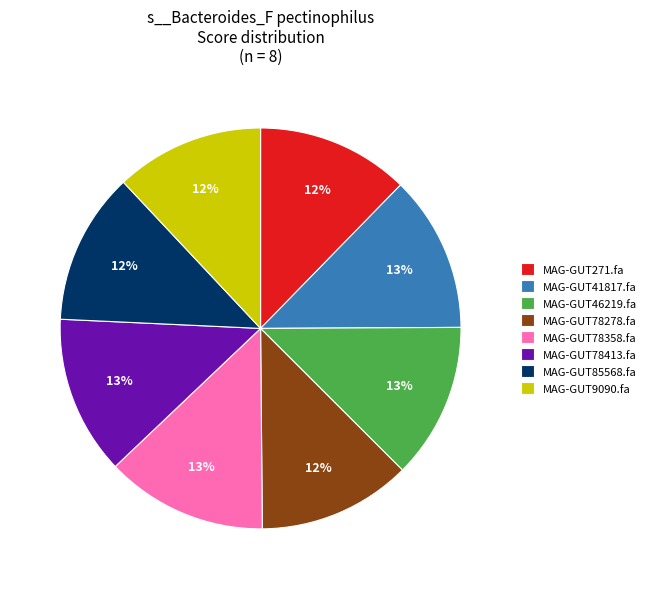

Combined, do MAG-GUT41817.fa and MAG-GUT9090.fa account for over 50%?

No